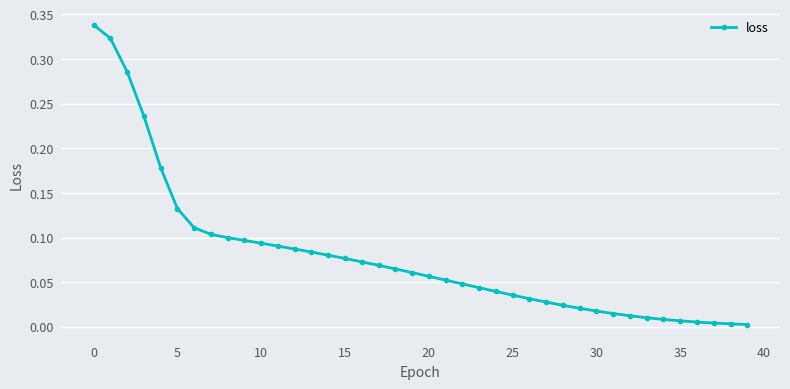

What is the sum of all values?

3.1